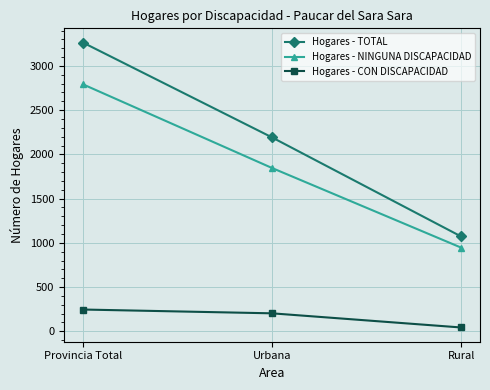

How many categories are shown in the chart?

3